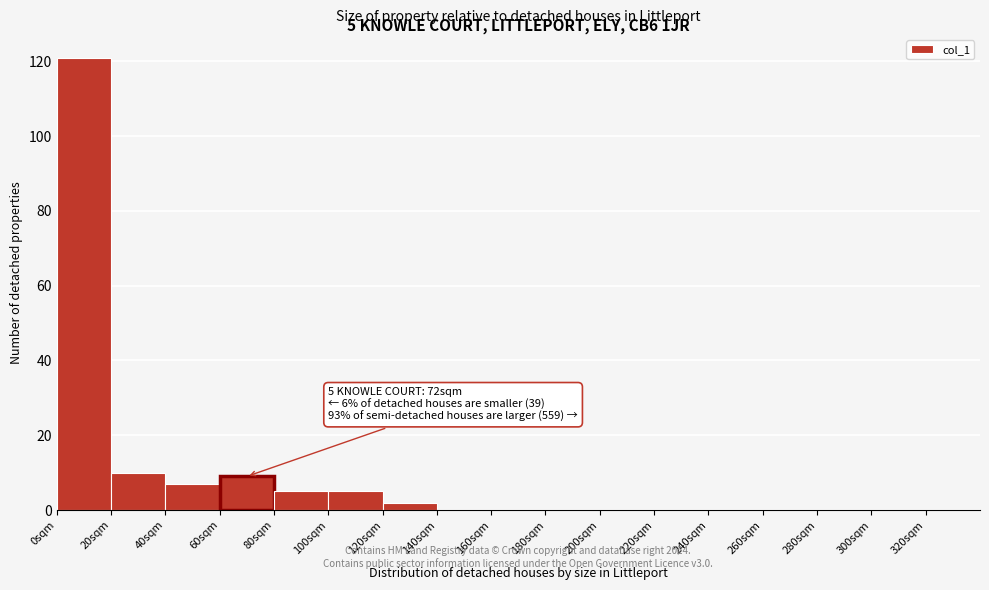

Which range on the x-axis has the tallest bar?

0 to 20